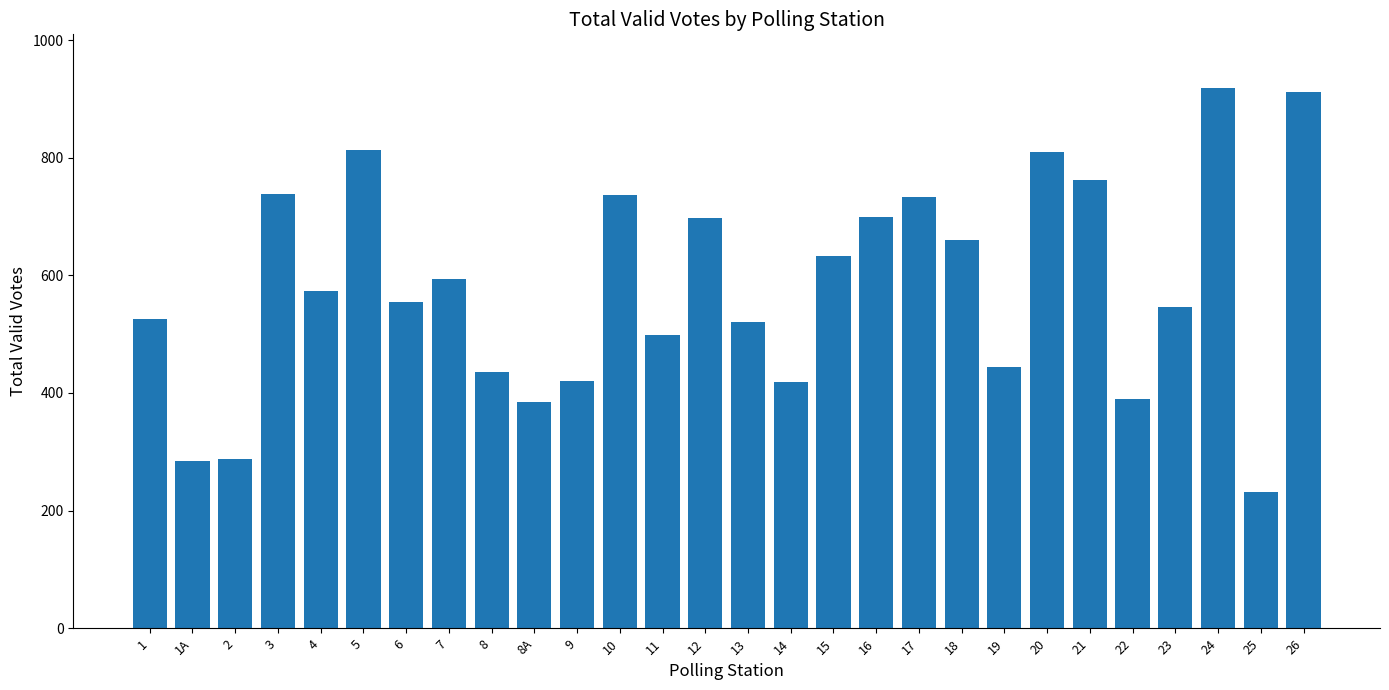

The value at 6 is 802. True or false?

False